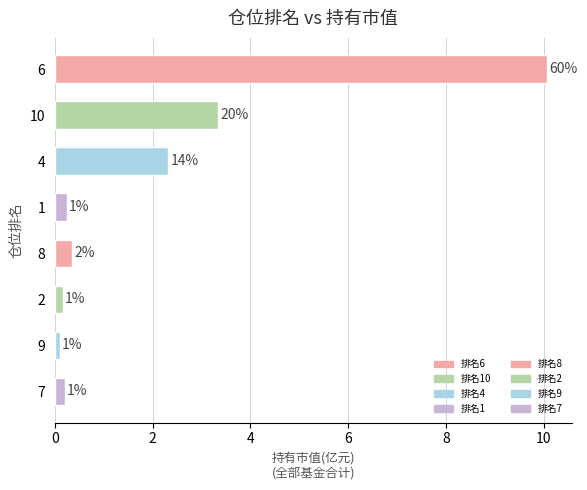

What is the change in value from 1 to 2?

-0.1